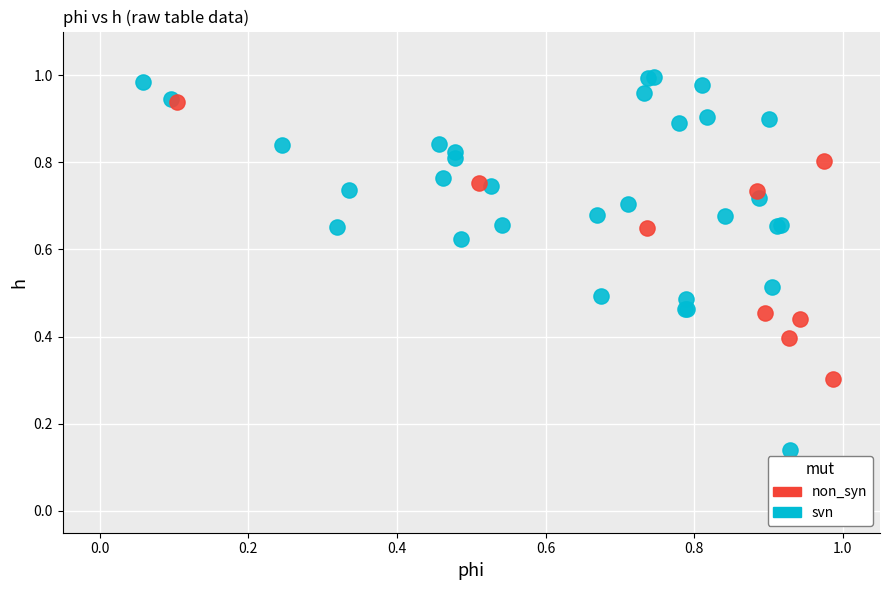

Which series has the widest spread of Y values?

svn